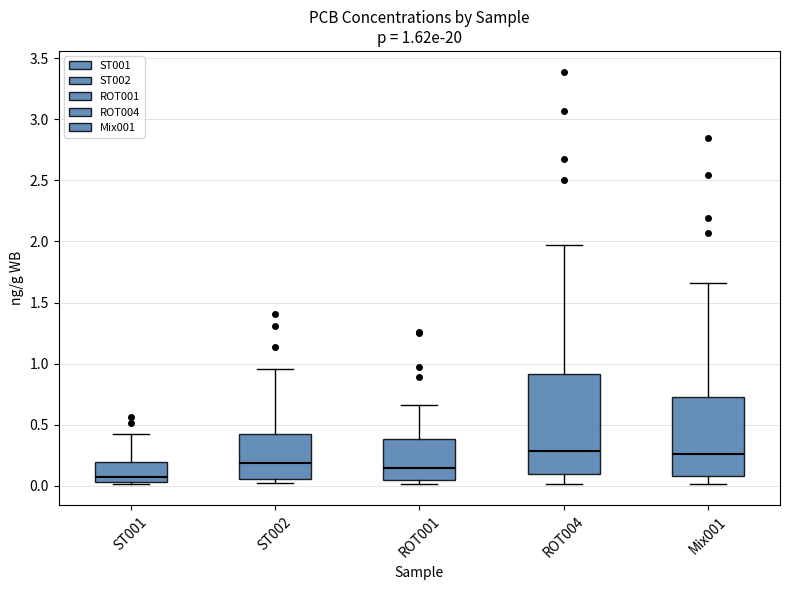

Which box has the lowest median line?

ST001